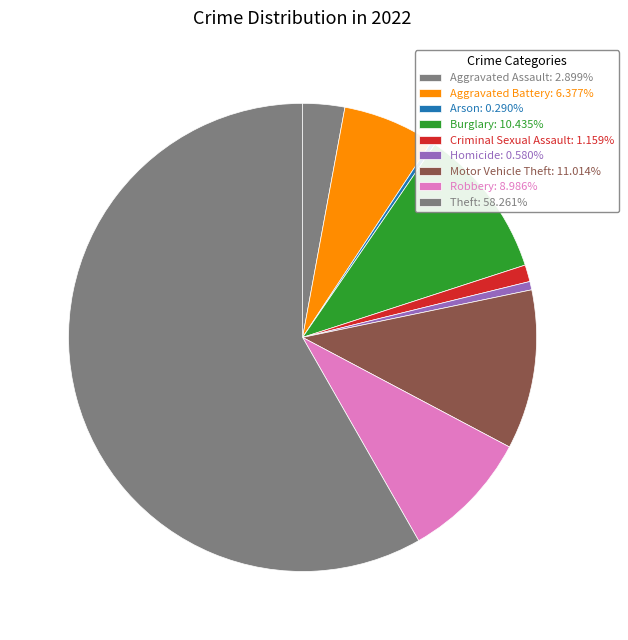

Combined, do Homicide and Robbery account for over 50%?

No